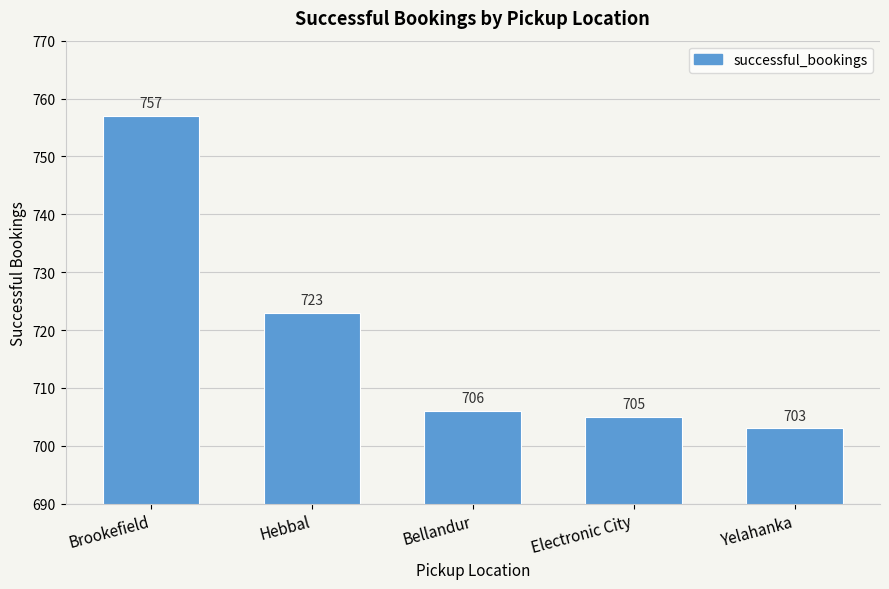

List the labels in order of value, smallest first.

Yelahanka, Electronic City, Bellandur, Hebbal, Brookefield